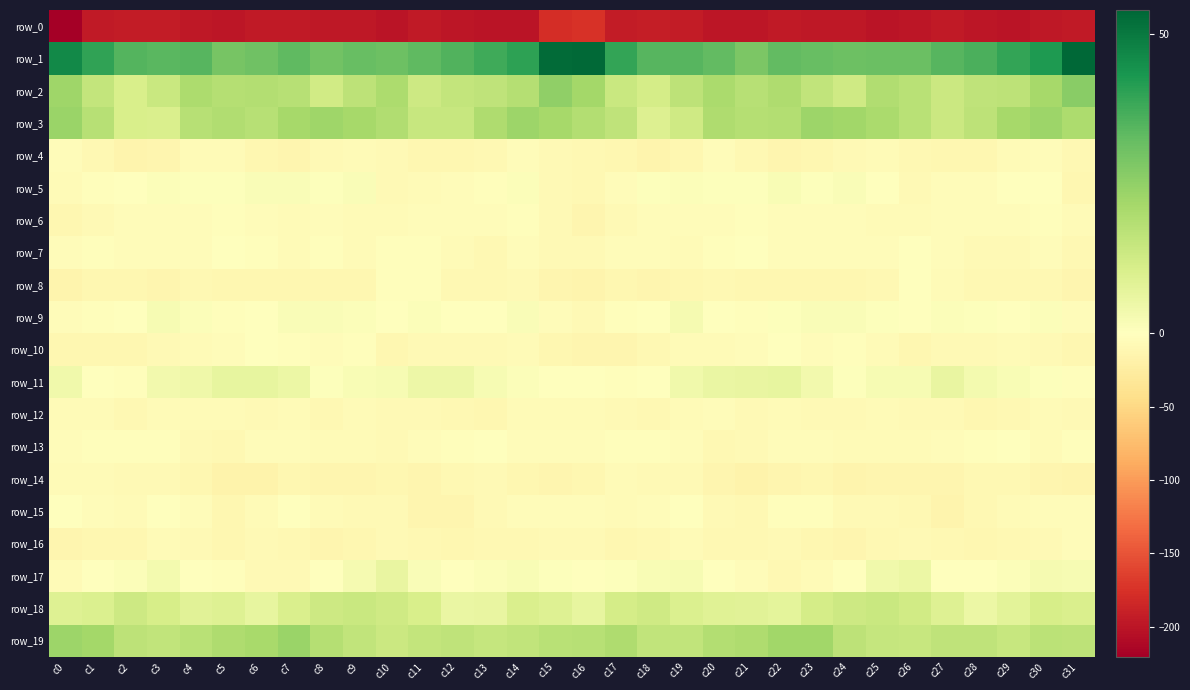

At c15, list the series in order from largest to smallest.

row_1, row_2, row_3, row_19, row_18, row_17, row_11, row_9, row_15, row_13, row_12, row_4, row_16, row_5, row_6, row_7, row_10, row_8, row_14, row_0